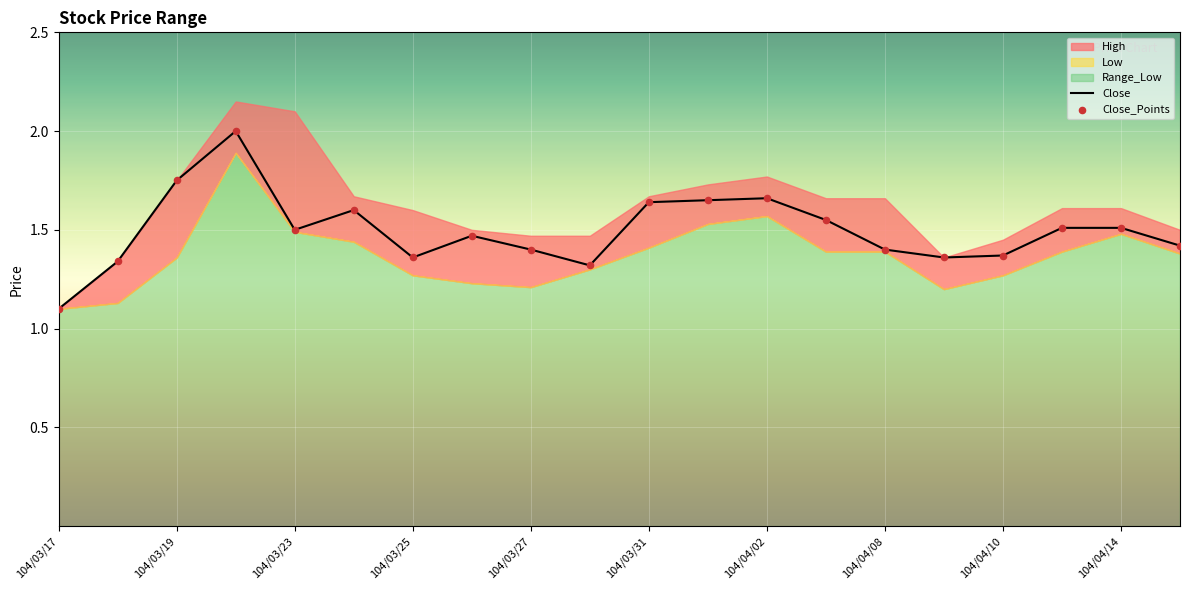

At which label is Close closest to 1?

104/03/17